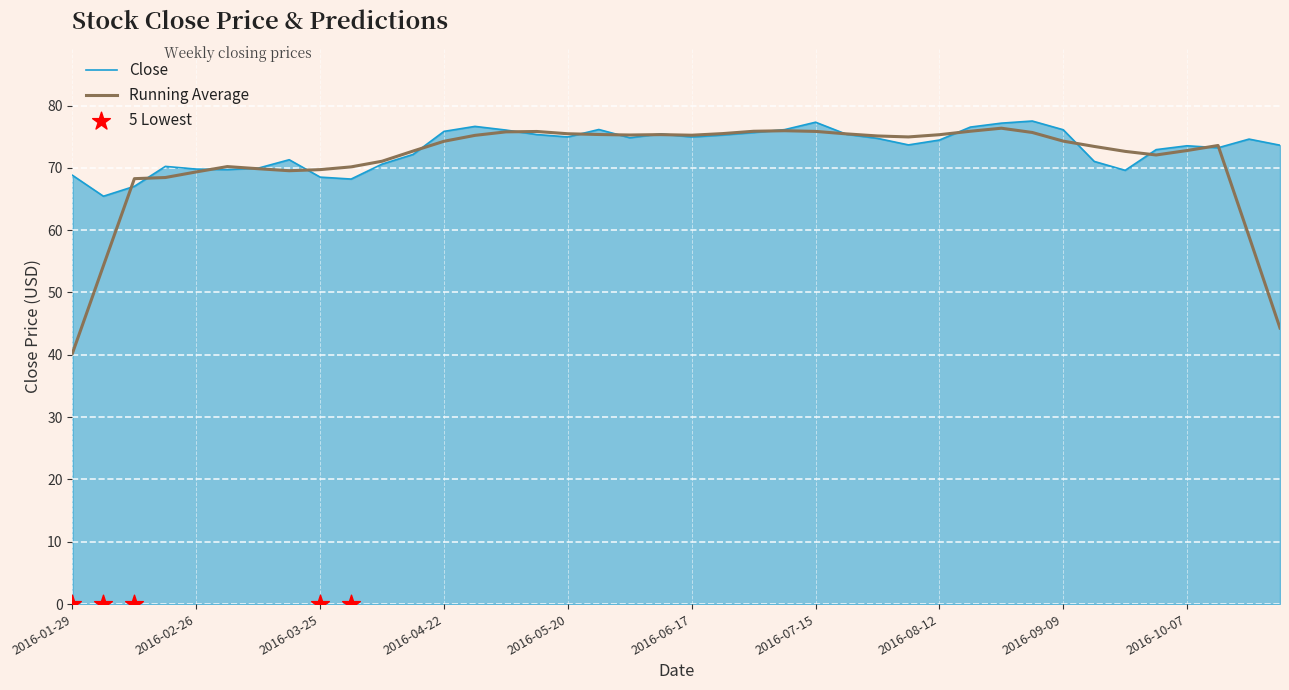

Approximately how many times larger is the value at 2016-04-08 compared to 2016-03-18?

1.0